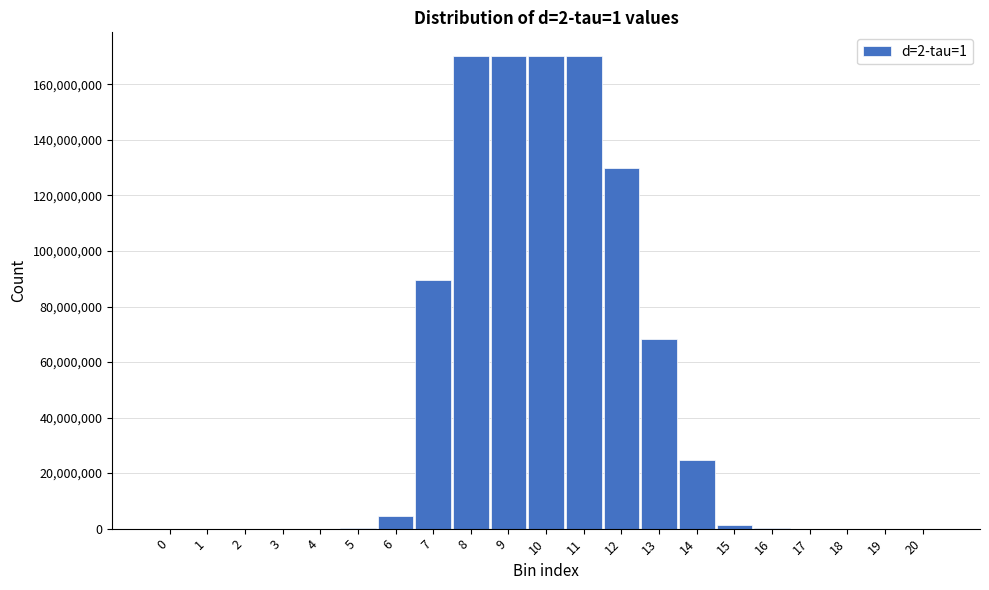

The chart shows a value of 87597811 at 0. True or false?

False